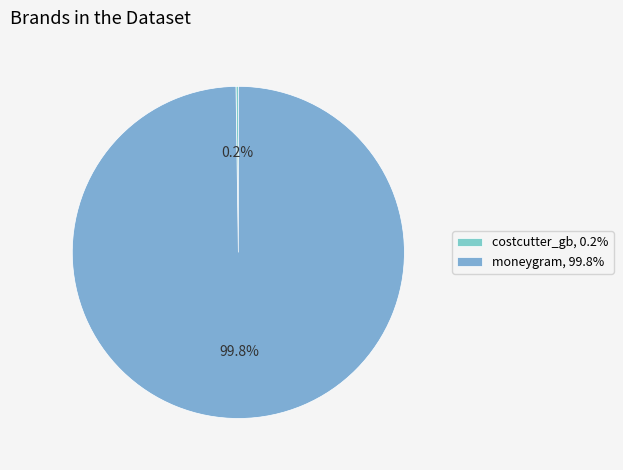

Which category has the biggest portion of the pie?

moneygram